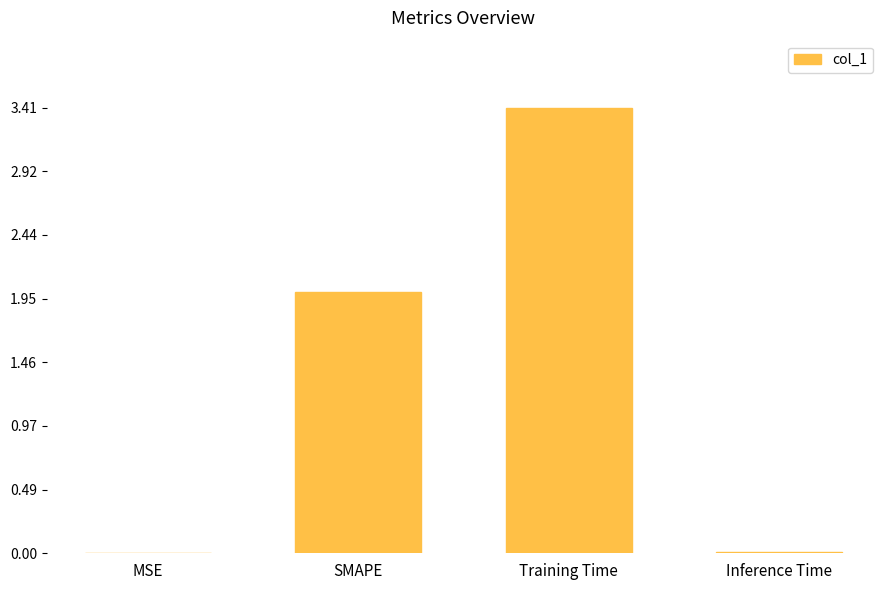

What is the sum of all values?

5.4